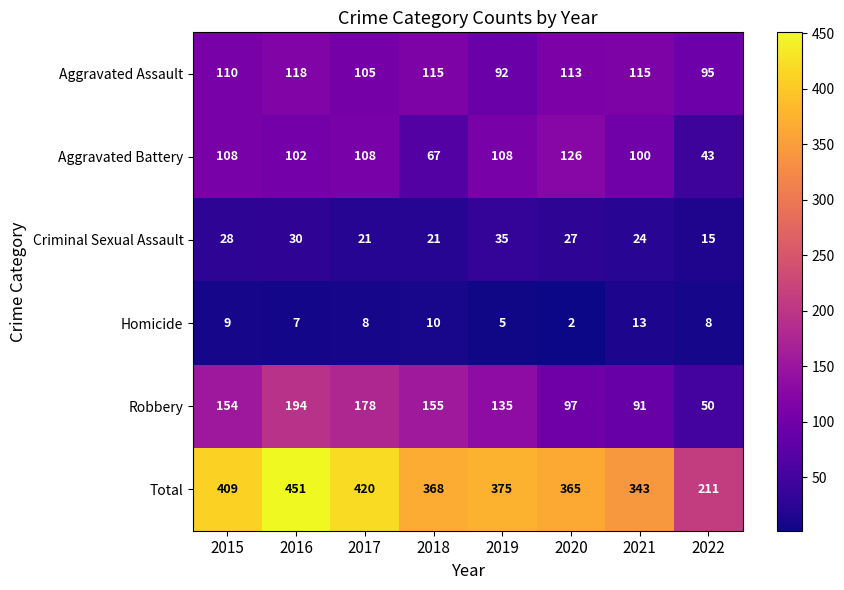

How many distinct data groups are displayed?

6